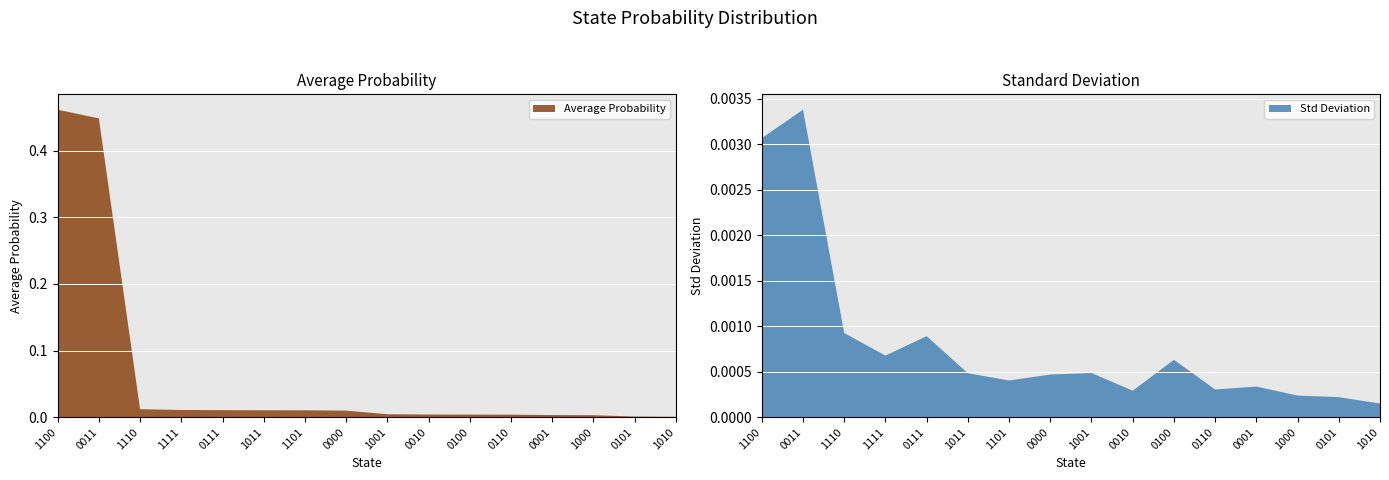

Reading left to right, transcribe all the data shown in this chart.

Avg: 1100=0.5	0011=0.4	1110=0.0	1111=0.0	0111=0.0	1011=0.0	1101=0.0	0000=0.0	1001=0.0	0010=0.0	0100=0.0	0110=0.0	0001=0.0	1000=0.0	0101=0.0	1010=0.0
Std: 1100=0.0	0011=0.0	1110=0.0	1111=0.0	0111=0.0	1011=0.0	1101=0.0	0000=0.0	1001=0.0	0010=0.0	0100=0.0	0110=0.0	0001=0.0	1000=0.0	0101=0.0	1010=0.0